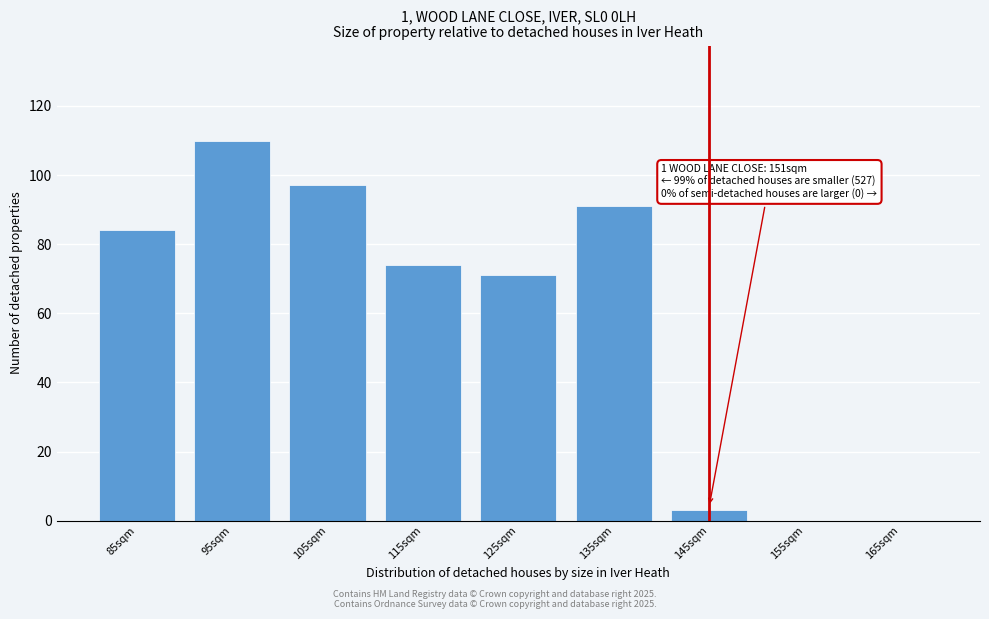

Reading left to right, extract all data points from this chart.

85sqm=84	95sqm=110	105sqm=97	115sqm=74	125sqm=71	135sqm=91	145sqm=3	155sqm=0	165sqm=0